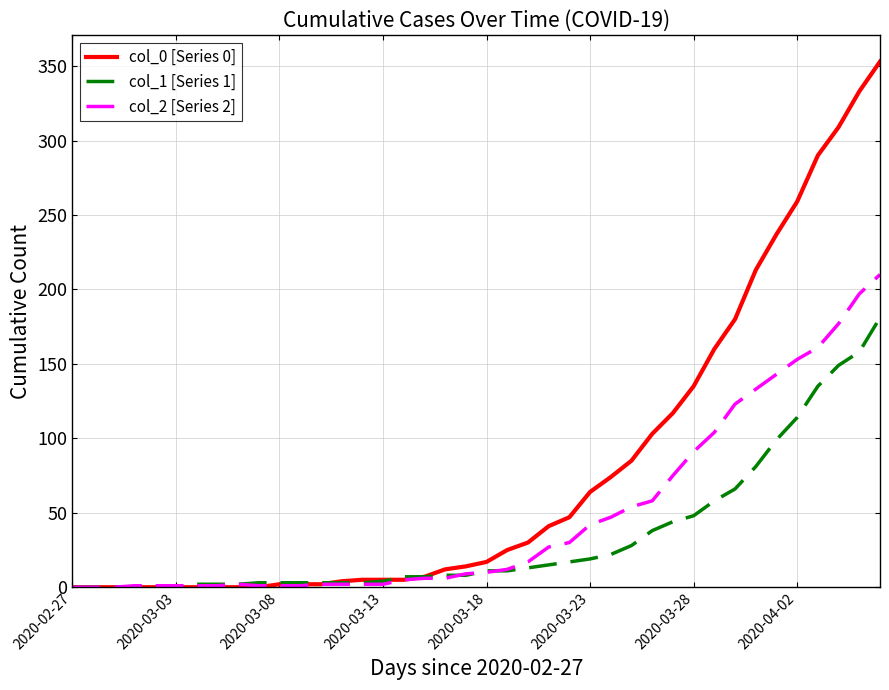

What are all the series names shown in the legend?

col_0 [Series 0], col_1 [Series 1], col_2 [Series 2]